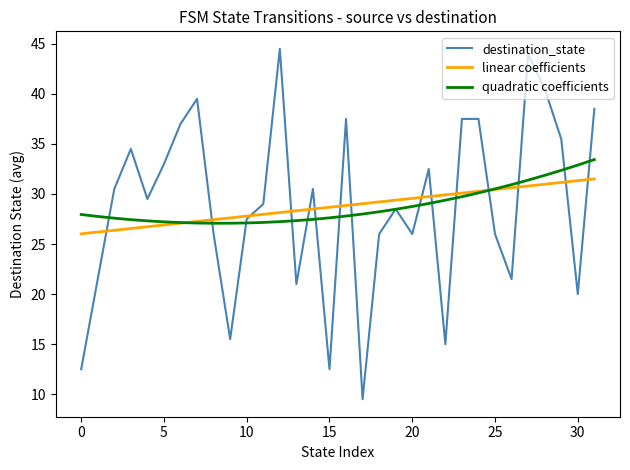

What are all the series names shown in the legend?

destination_state, linear coefficients, quadratic coefficients